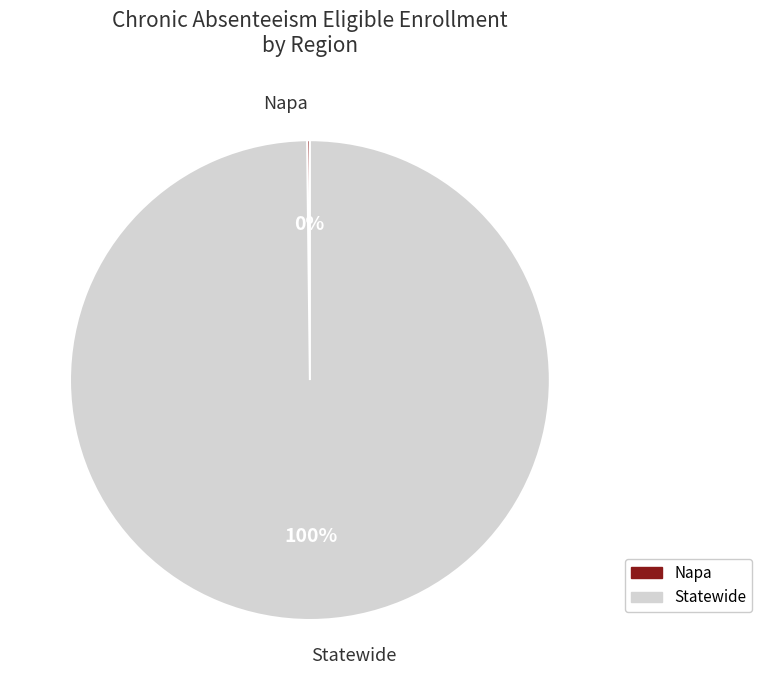

Which slice represents more than half of the pie?

Statewide